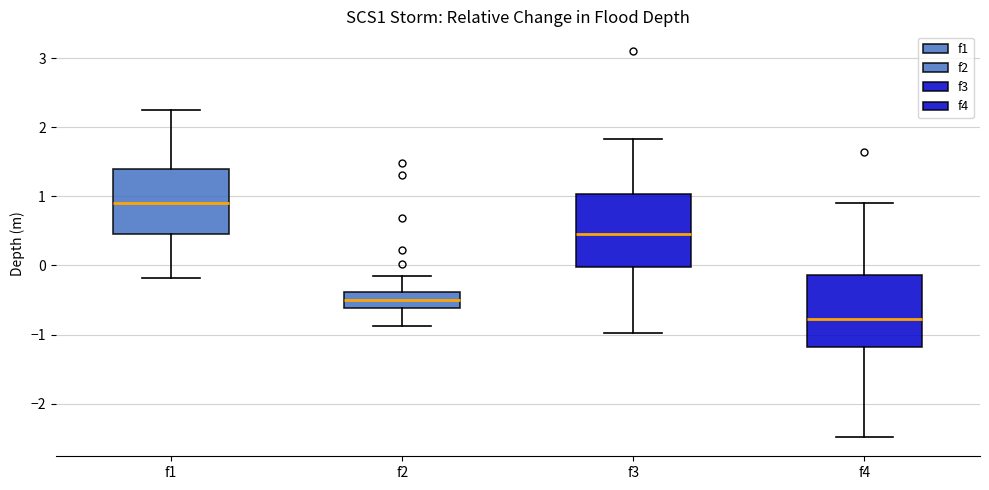

Reading left to right, transcribe this box plot: for each box, give where its median line is, the range the box spans, and where its two whiskers end, as read against the y-axis. The values are not printed on the chart, so give them approximately, as read against the axis.

f1: median 0.9, box 0.5 to 1.4, whiskers -0.2 to 2.3
f2: median -0.5, box -0.6 to -0.4, whiskers -0.9 to -0.2
f3: median 0.5, box 0.0 to 1.0, whiskers -1.0 to 1.8
f4: median -0.8, box -1.2 to -0.1, whiskers -2.5 to 0.9